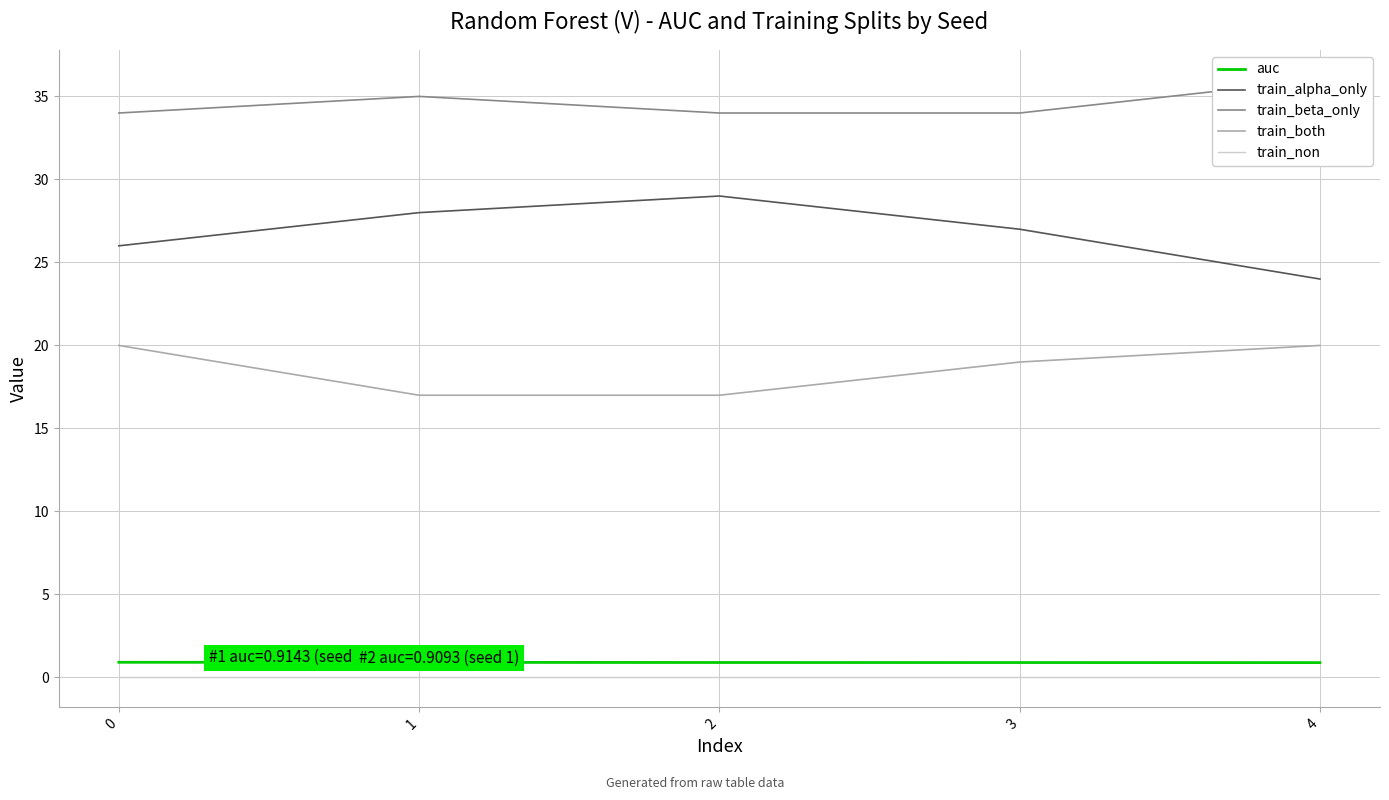

True or false: train_both and auc cross at least once.

False